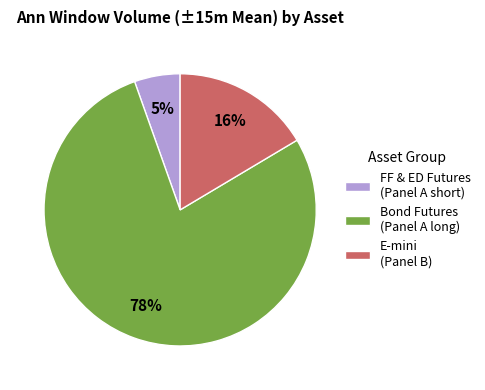

How many segments does this pie chart have?

3